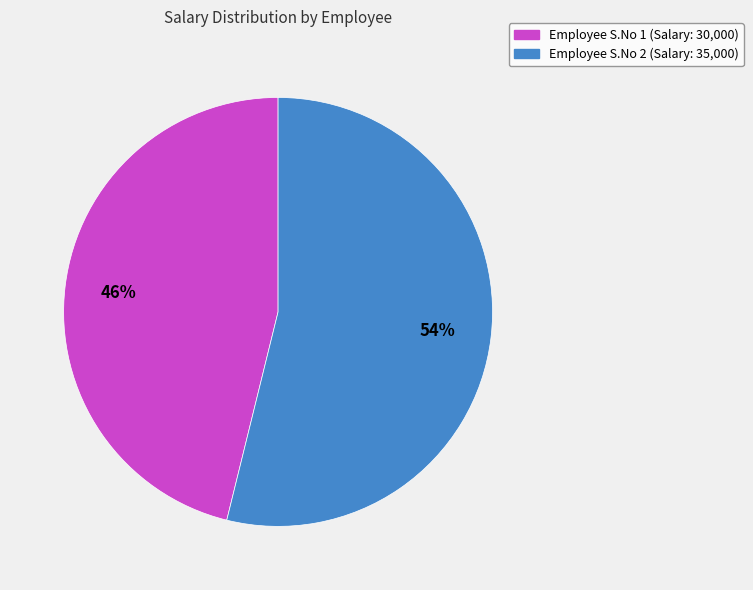

To the nearest percent, what is the difference between the largest and smallest slice percentages?

8%